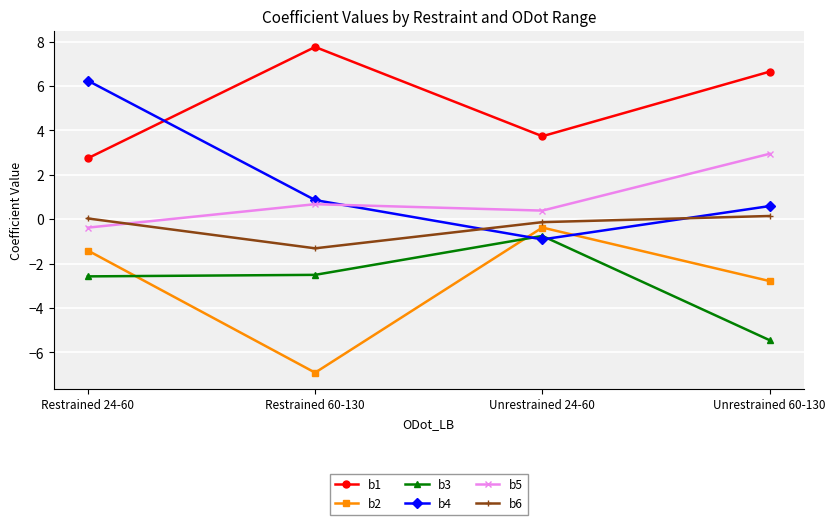

Where is b5 nearest to the value 1?

Restrained 60-130